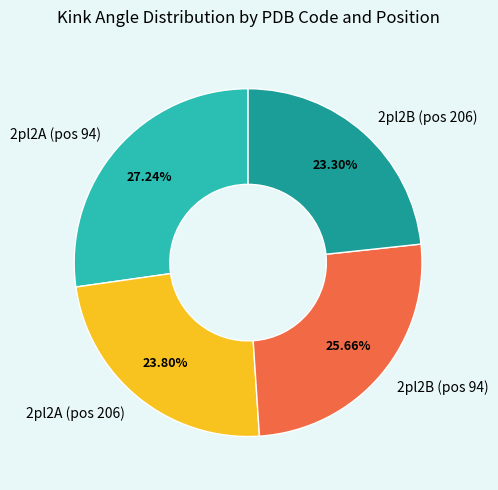

Do 2pl2A (pos 206) and 2pl2B (pos 94) together represent more than half of the pie?

No